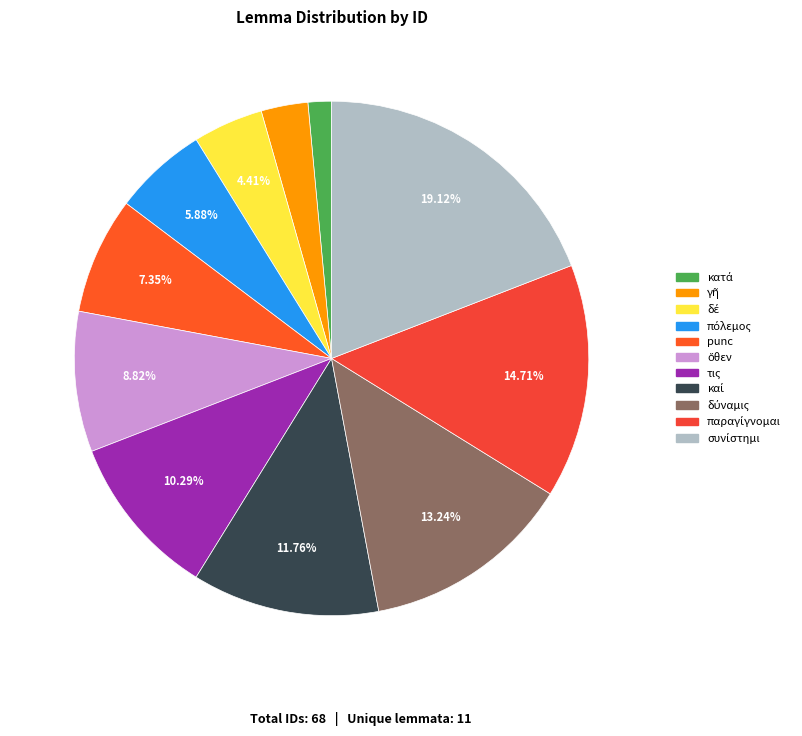

To the nearest percent, what portion does punc represent?

7%